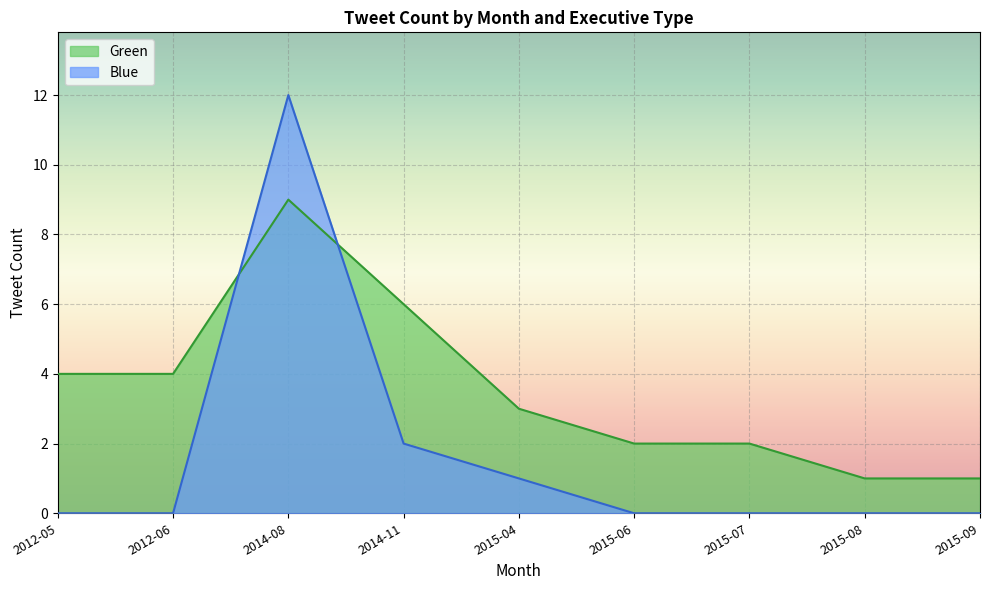

Count the Green values in the range 2 to 4.

5